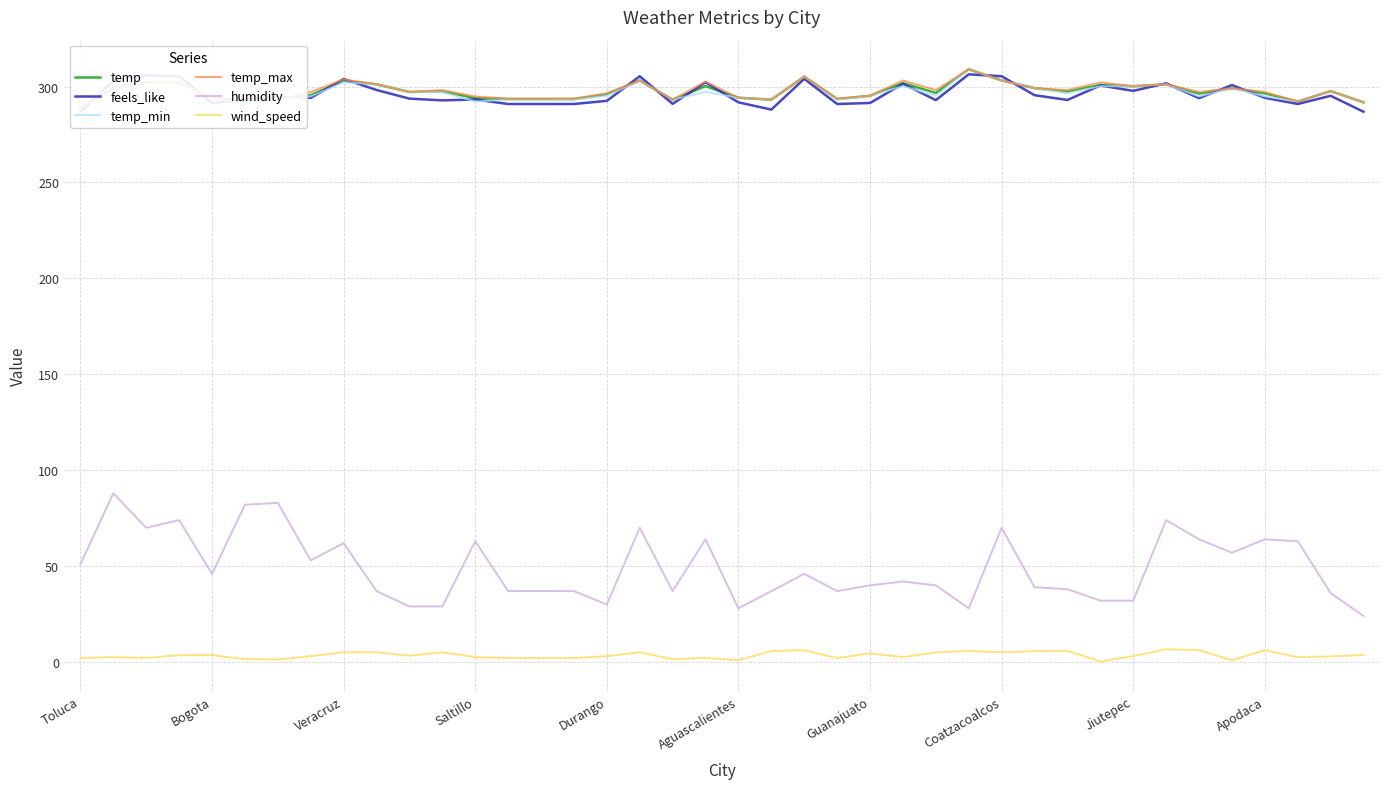

True or false: humidity and feels_like cross at least once.

False